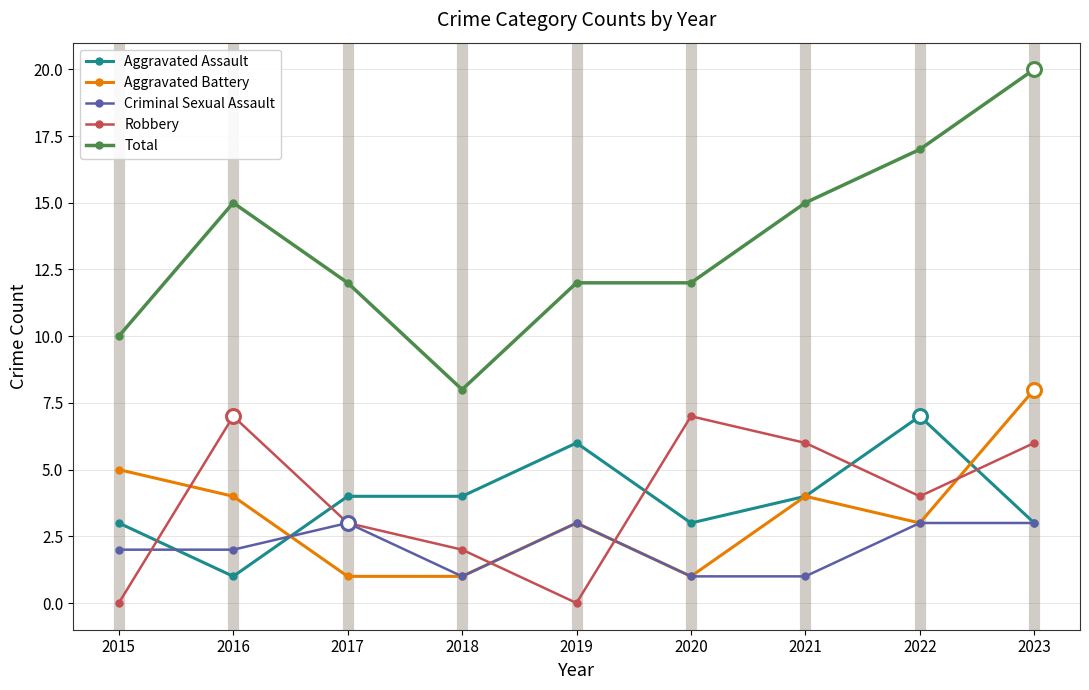

True or false: Aggravated Battery has a value of 5 at 2021.

False